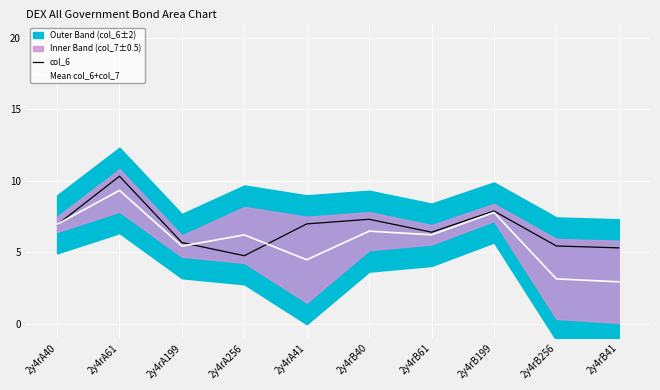

What is the minimum value for Mean col_6+col_7?

2.9